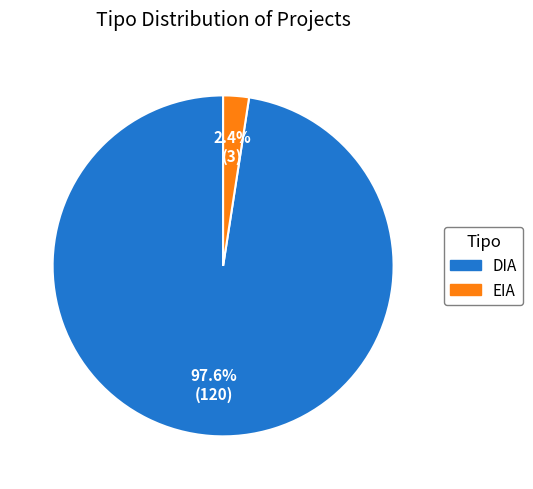

How many slices are in this pie chart?

2